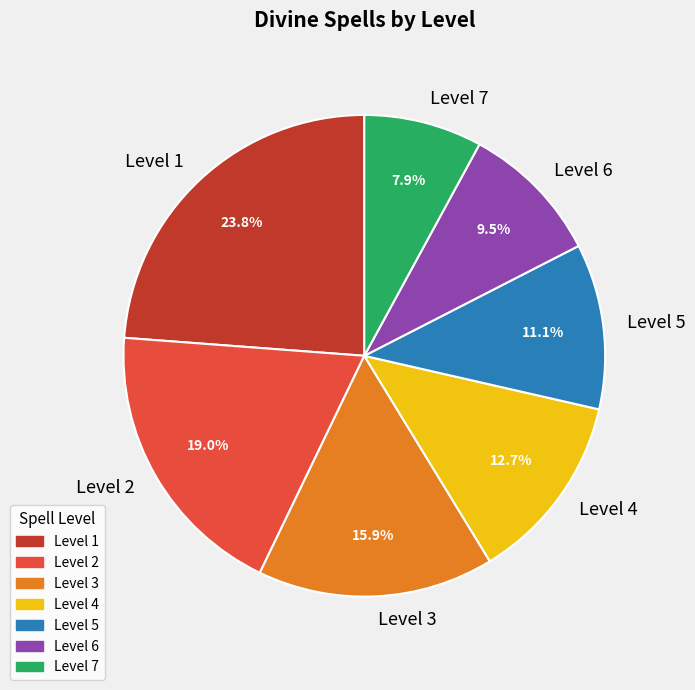

True or false: Level 5 accounts for 18% of the total.

False